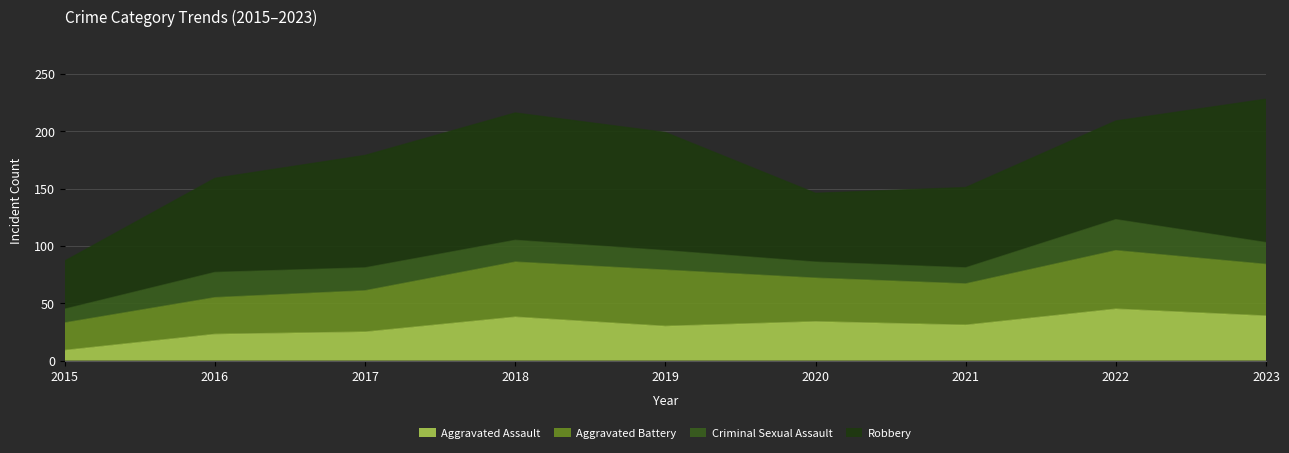

What is the maximum value for Aggravated Assault?

45